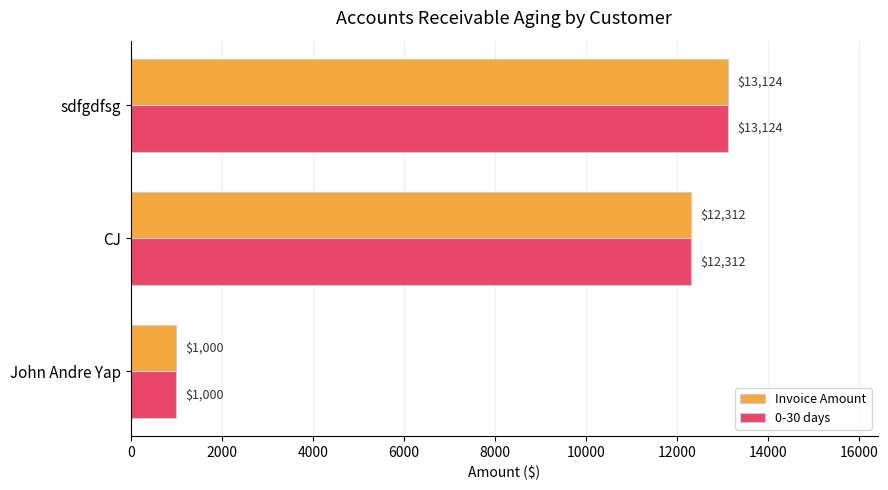

What is the difference between the Invoice Amount values at CJ and John Andre Yap?

11312